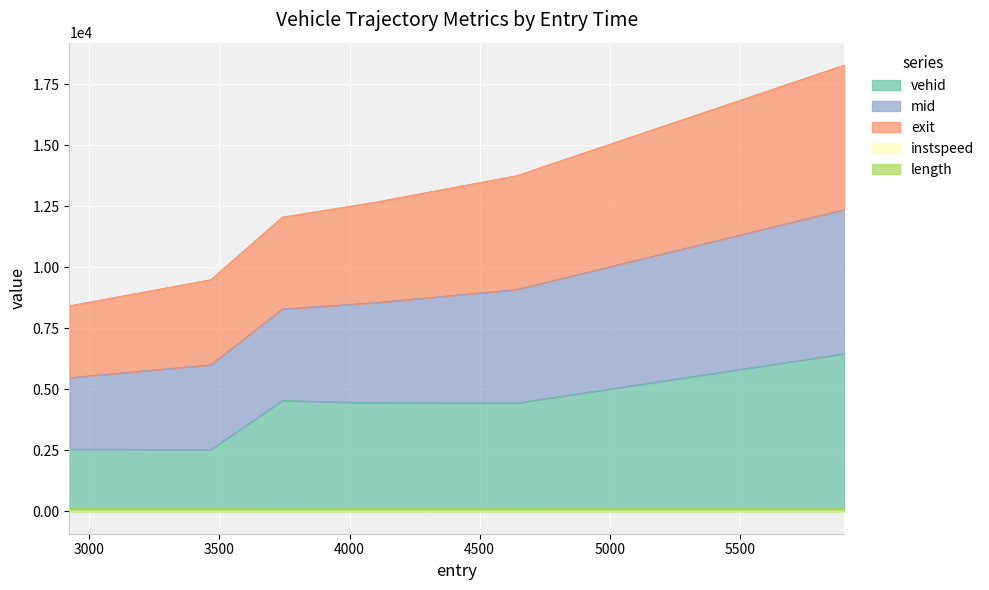

What is the label of the 3rd point from the right?

4095.0907062013166